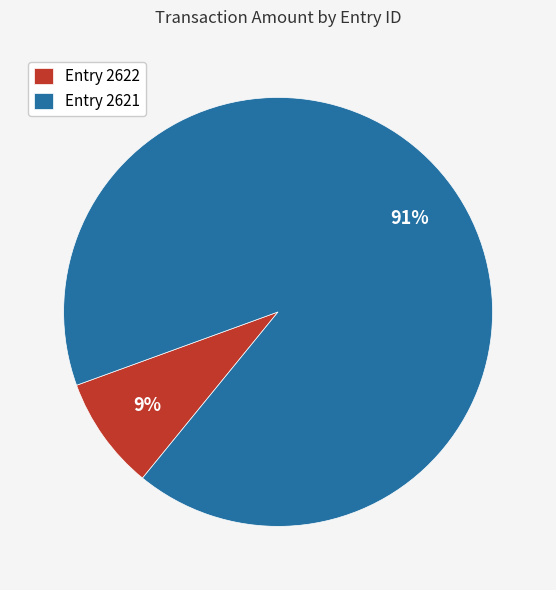

Is the sum of Entry 2622 and Entry 2621 greater than half?

Yes